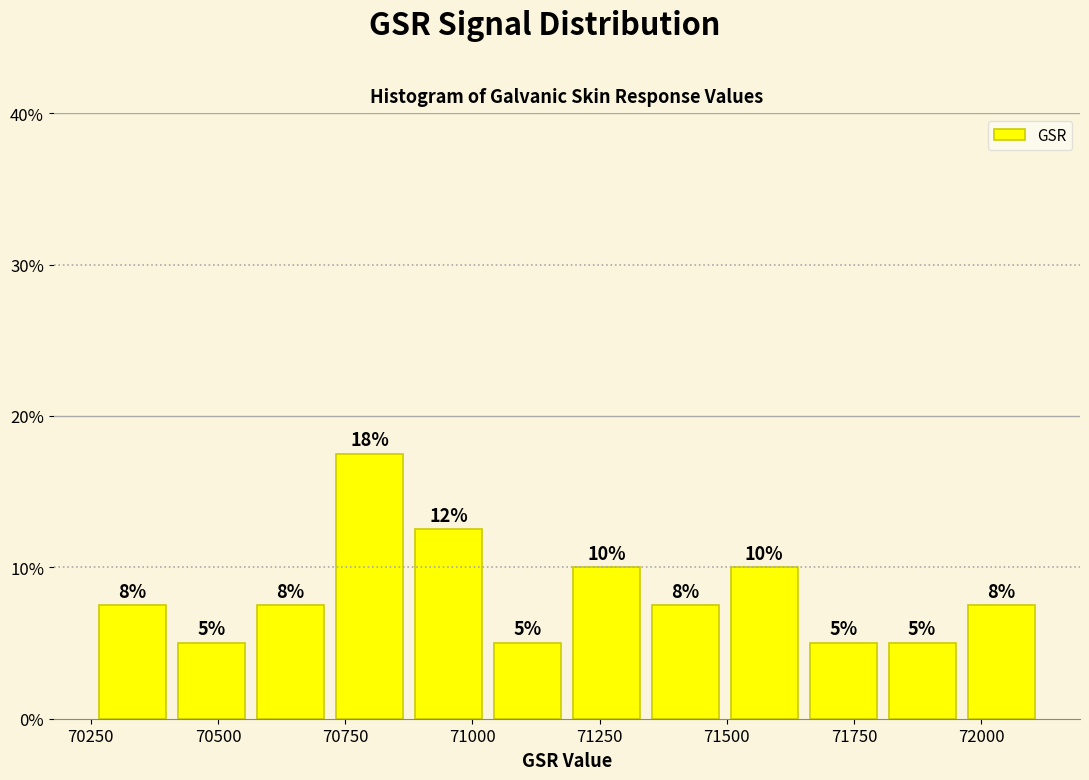

Around what value on the x-axis is the tallest bar? Give the approximate position of its centre, as read against the axis.

70800